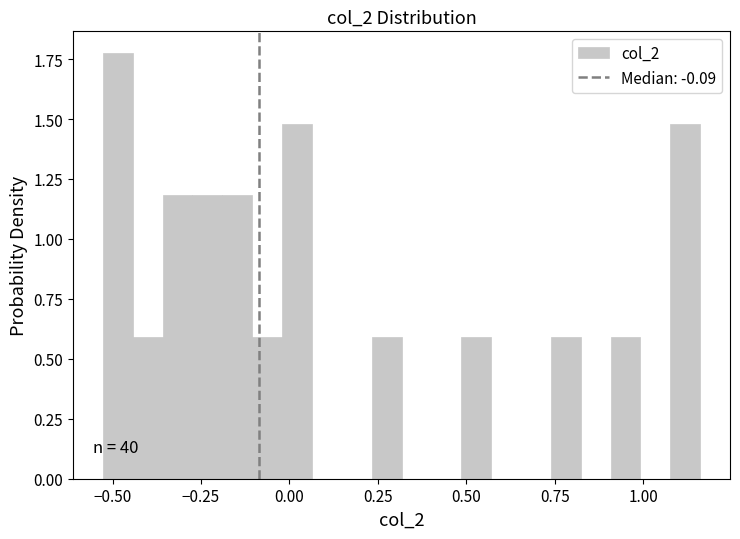

Read against the x-axis, roughly where is the centre of the tallest bar?

-0.50